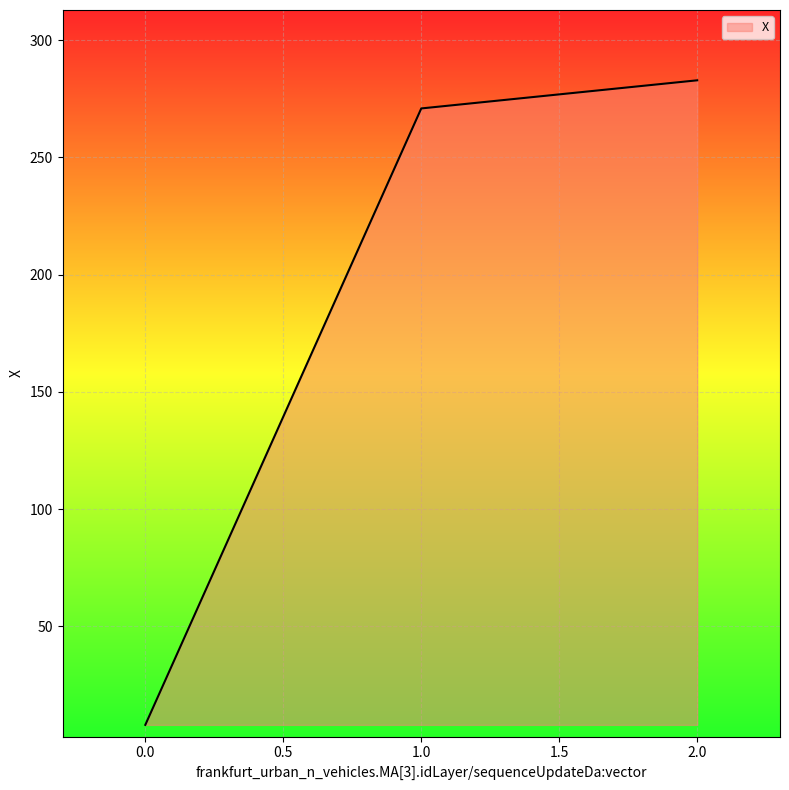

What is the smallest value displayed?

7.9